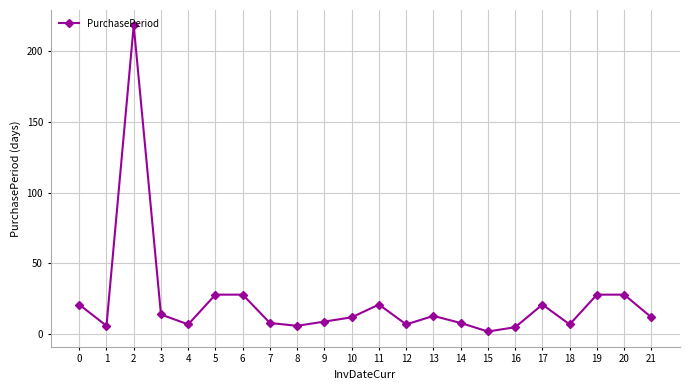

At which category does the chart reach its peak across all series?

2